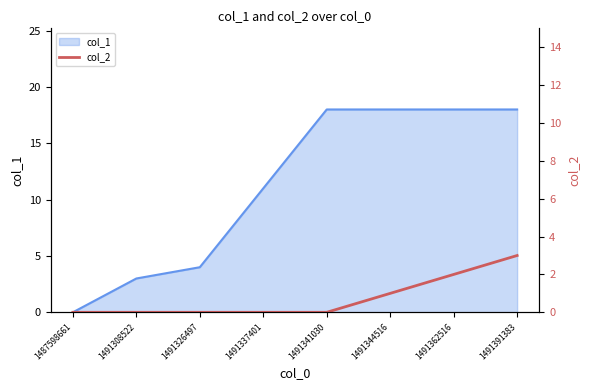

The value of col_1 at 1491326497 is 4. True or false?

True